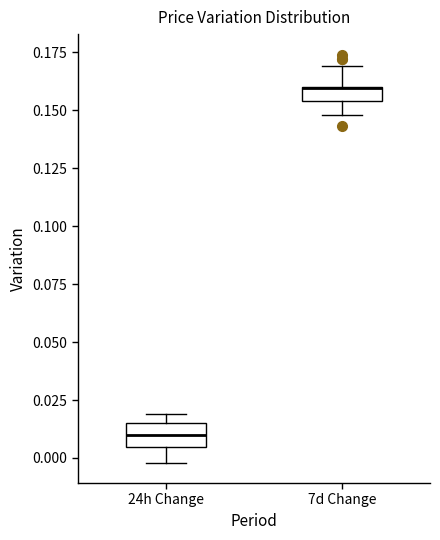

Where does the lower whisker of the box for 7d Change end on the y-axis? The values are not printed on the chart, so give them approximately, as read against the axis.

0.150